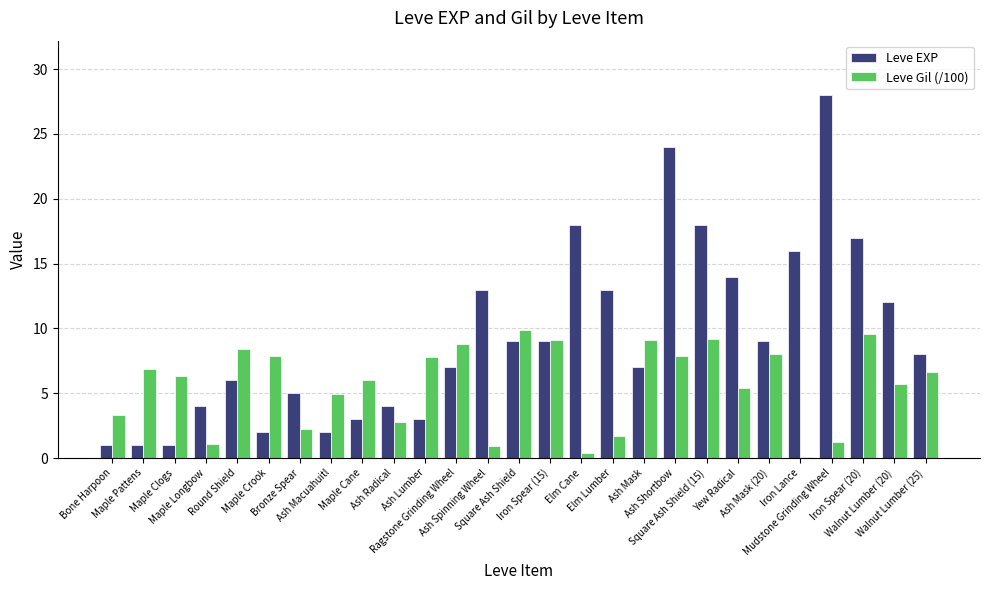

What is the difference between the second highest and minimum values in the Leve Gil (/100) series?

9.5